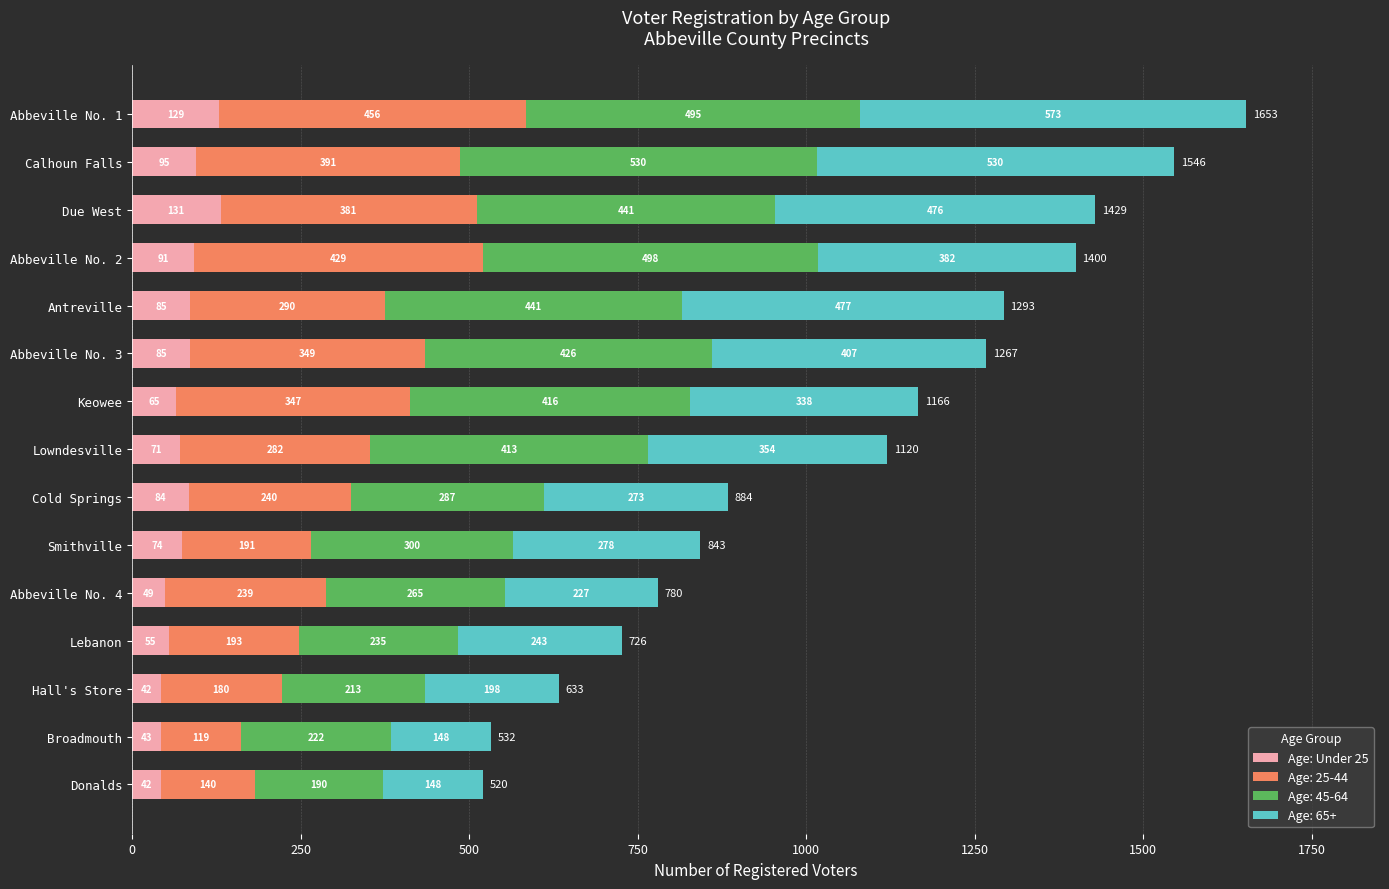

At which category is the sum across all series the highest?

Abbeville No. 1